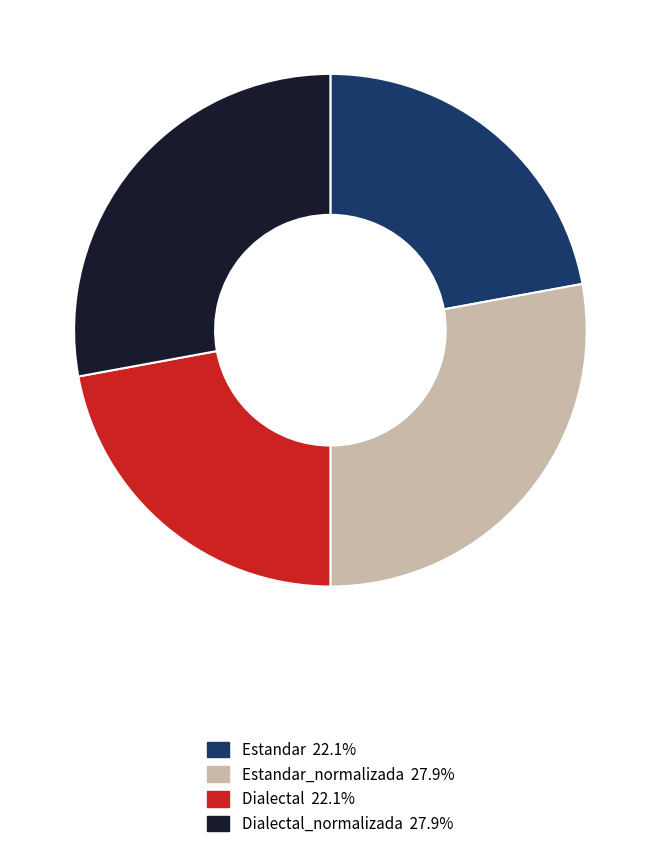

Is there a majority slice in this chart?

No